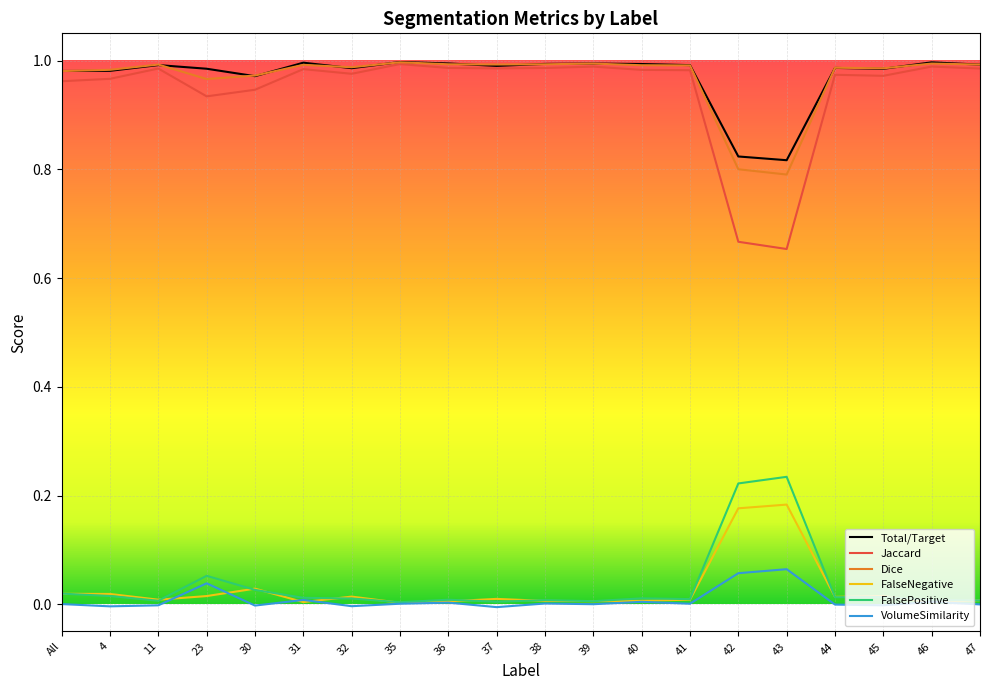

The value of VolumeSimilarity at 23 is 0.0. True or false?

True